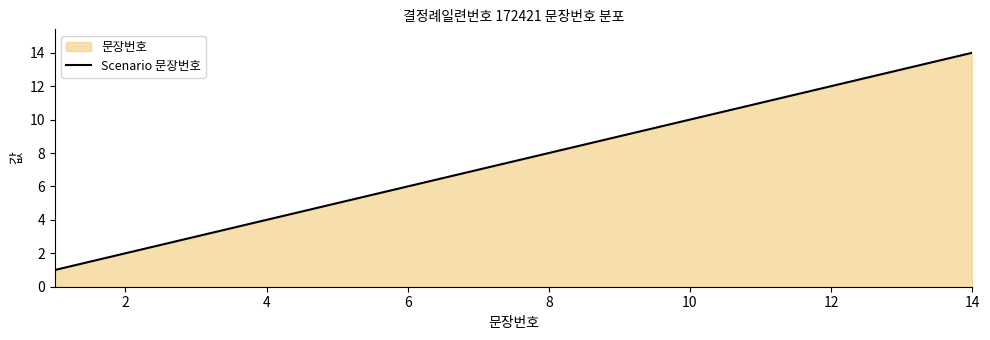

What is the difference between the second highest and second lowest values?

11